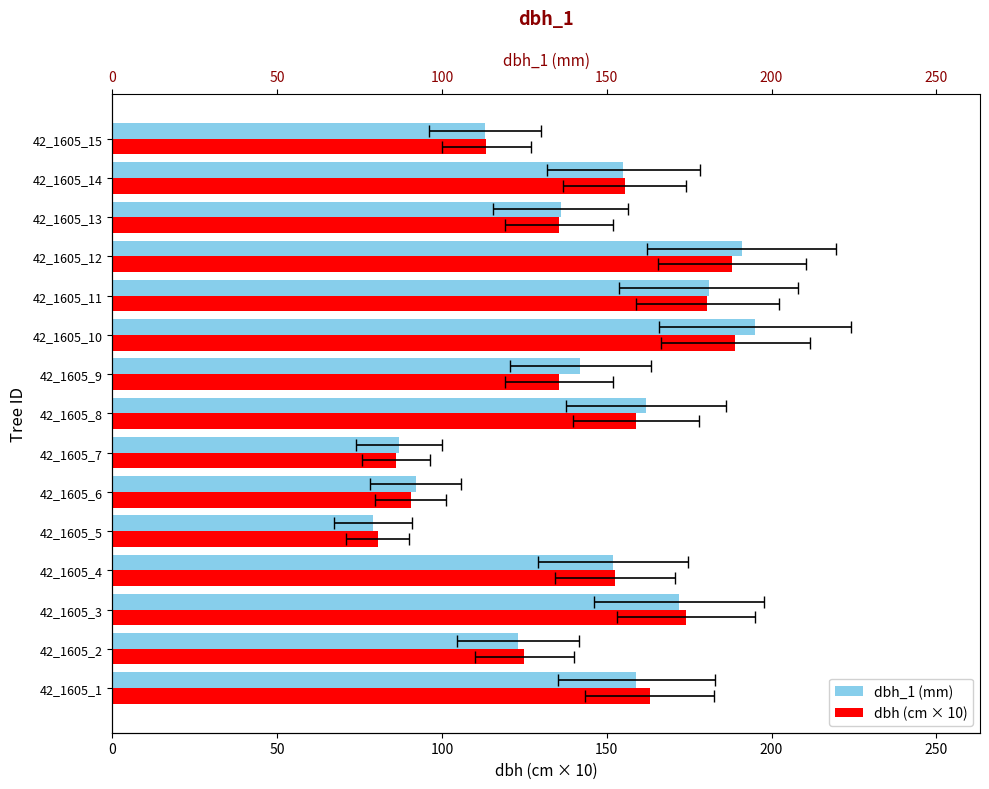

What is the difference between the maximum and minimum values in the dbh_1 (mm) series?

116.0